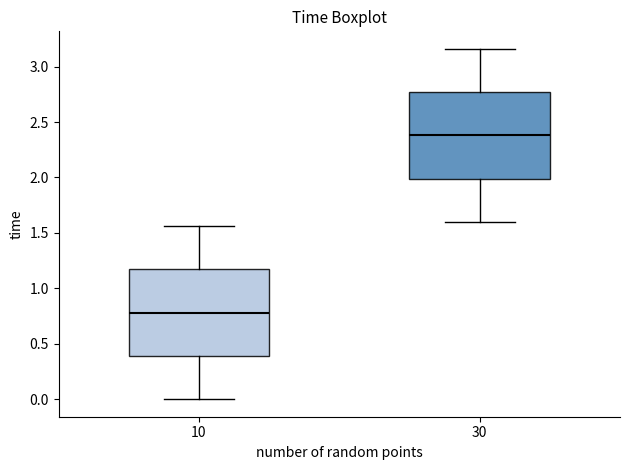

Where is the lower edge of the box at x = 30 on the y-axis? The values are not printed on the chart, so give them approximately, as read against the axis.

2.00